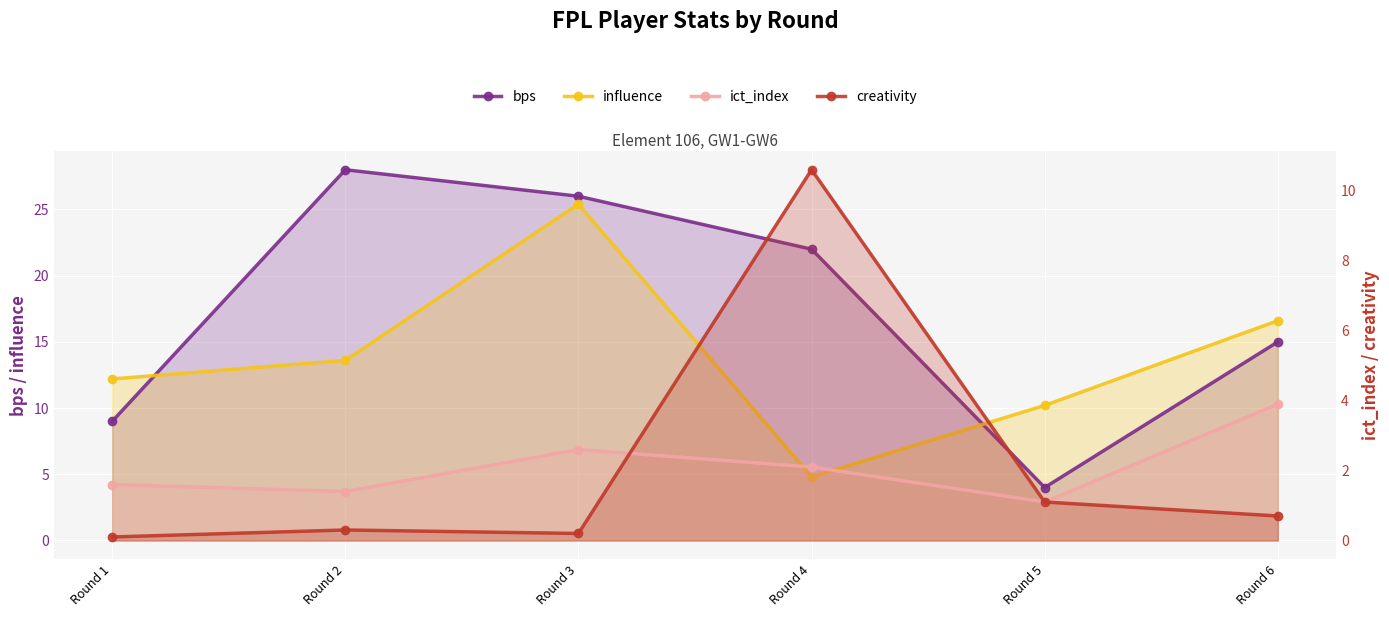

At which category does the chart reach its minimum across all series?

Round 1